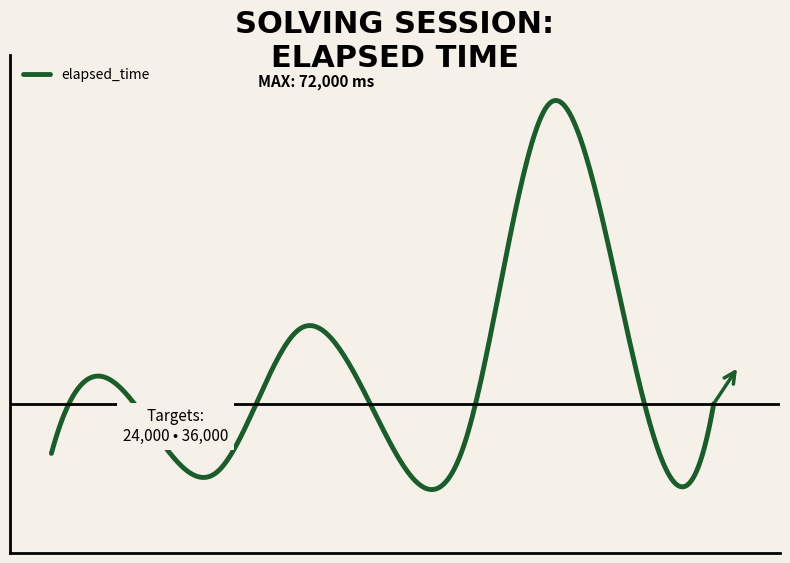

Rank the categories by value from lowest to highest.

3, 1, 6, 5, 2, 9, 8, 4, 7